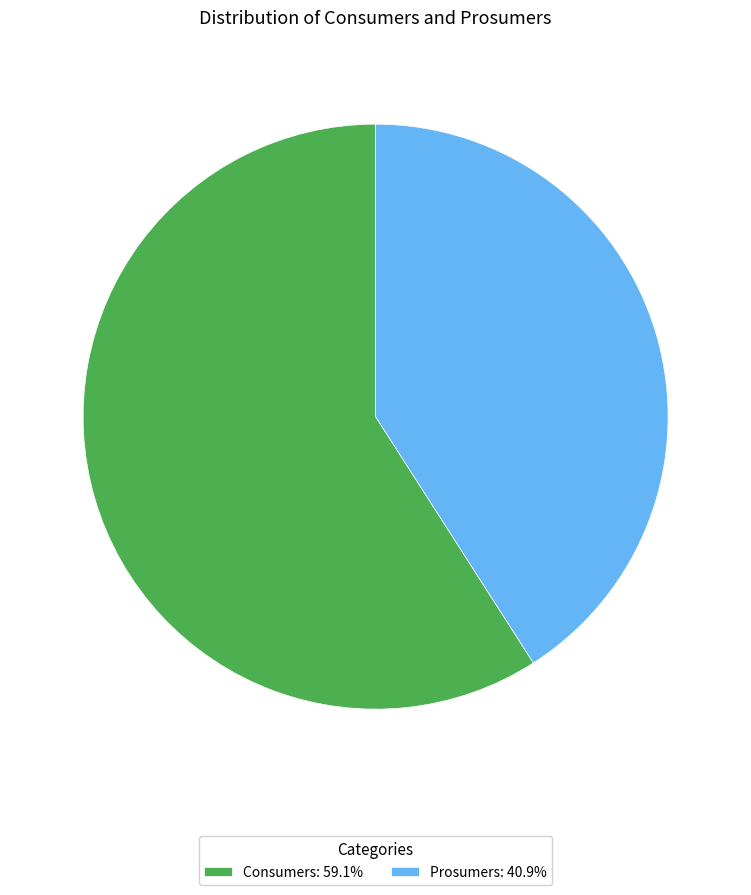

Which slice represents more than half of the pie?

Consumers